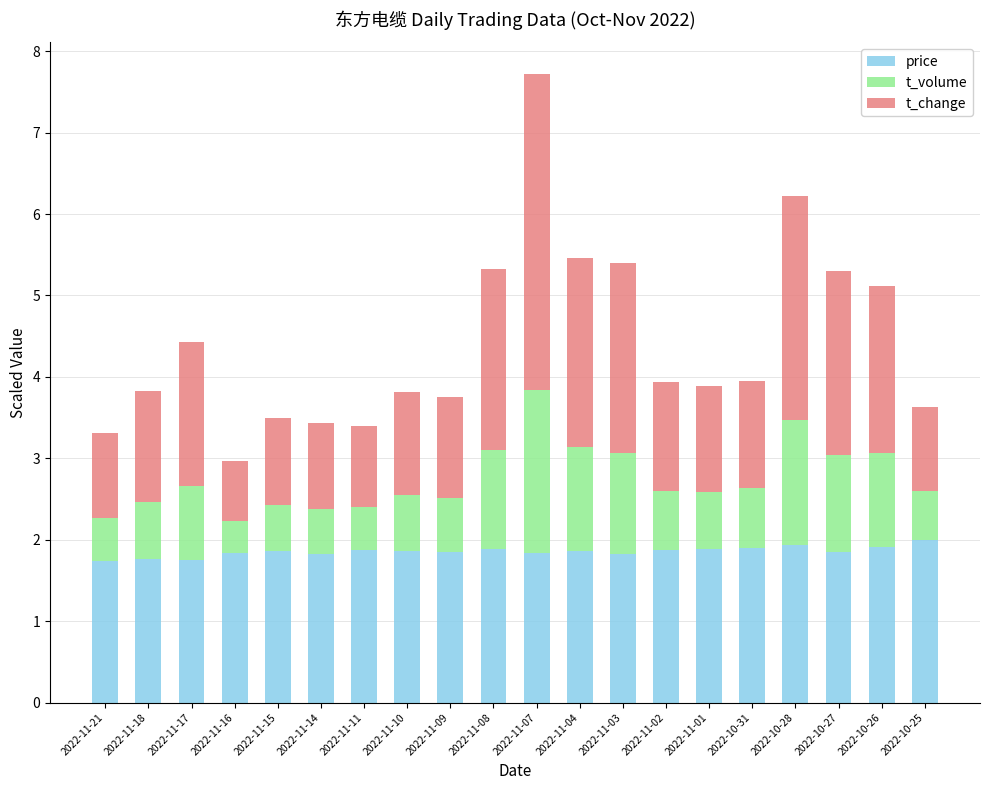

The price series shows 3.2 at 2022-11-03. True or false?

False